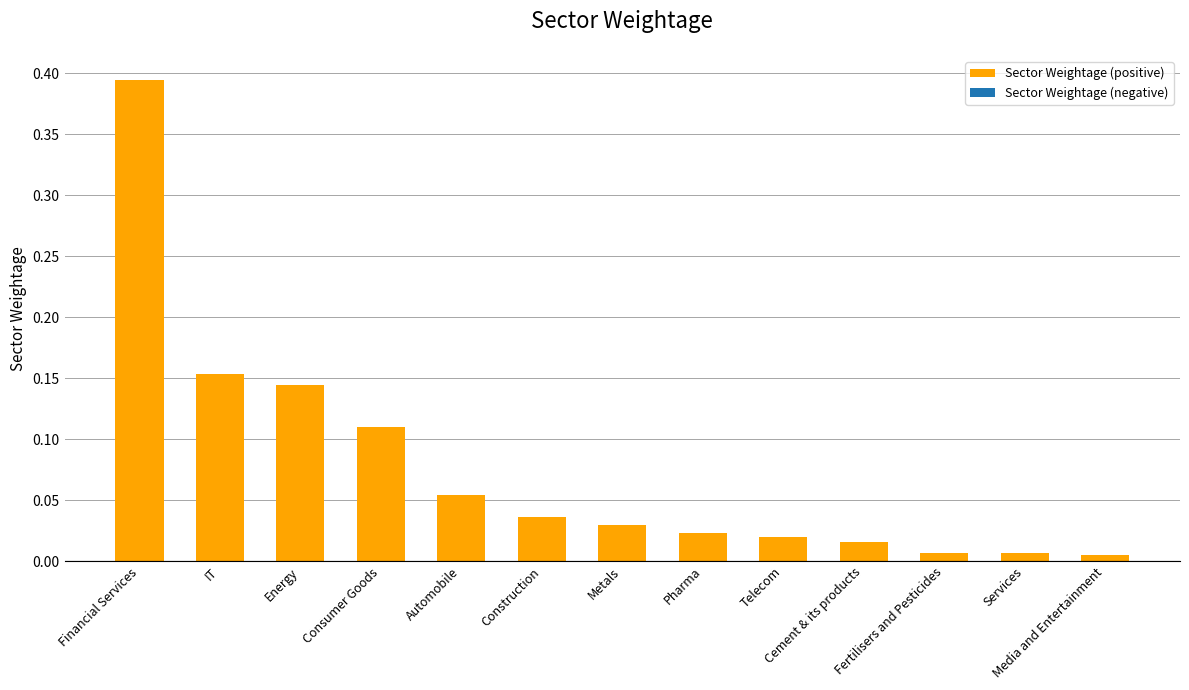

What is the difference between the maximum and second lowest values?

0.4